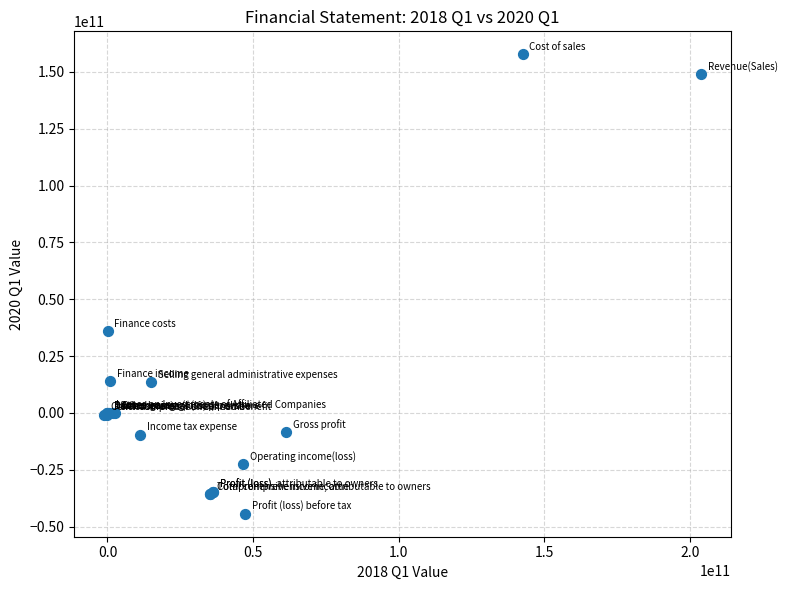

What Y value in the scatter plot is closest to 56702552726?

36035896425